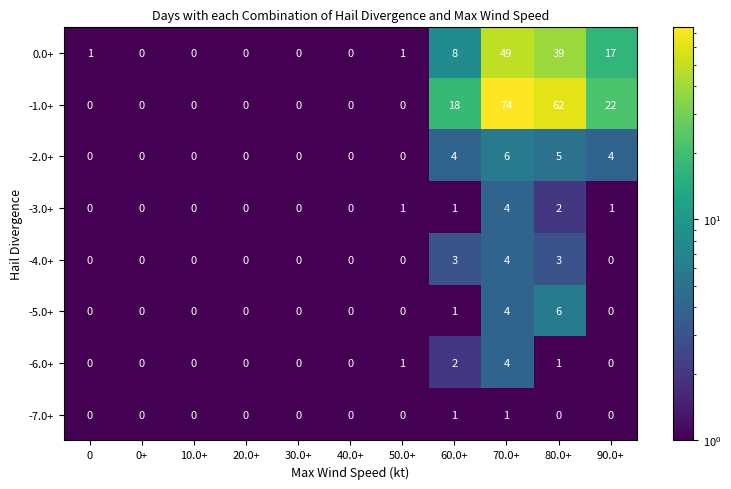

Where is -1.0+ nearest to the value 37?

90.0+